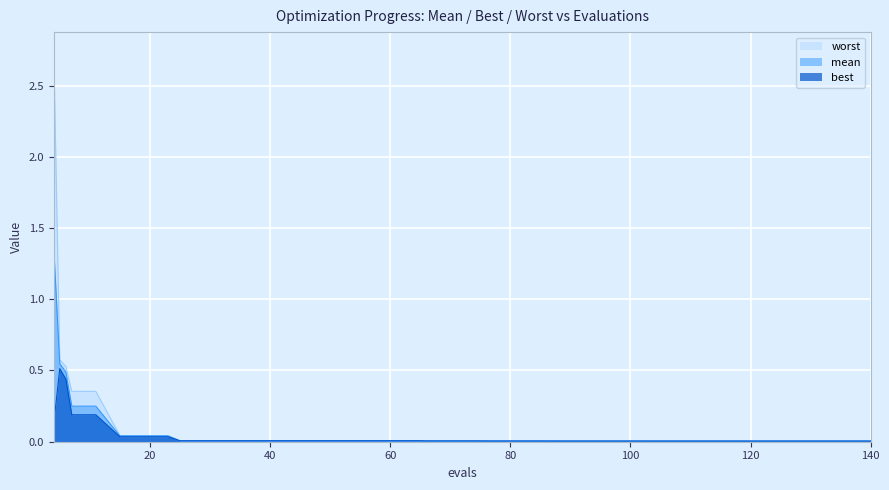

What is the difference between the best values at 119 and 11?

0.2